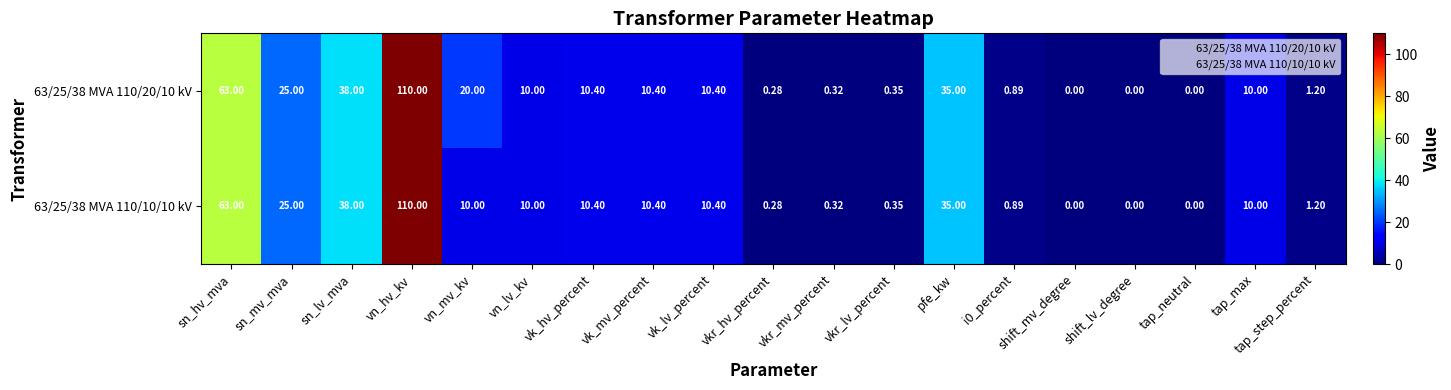

At which category does the chart reach its peak across all series?

vn_hv_kv